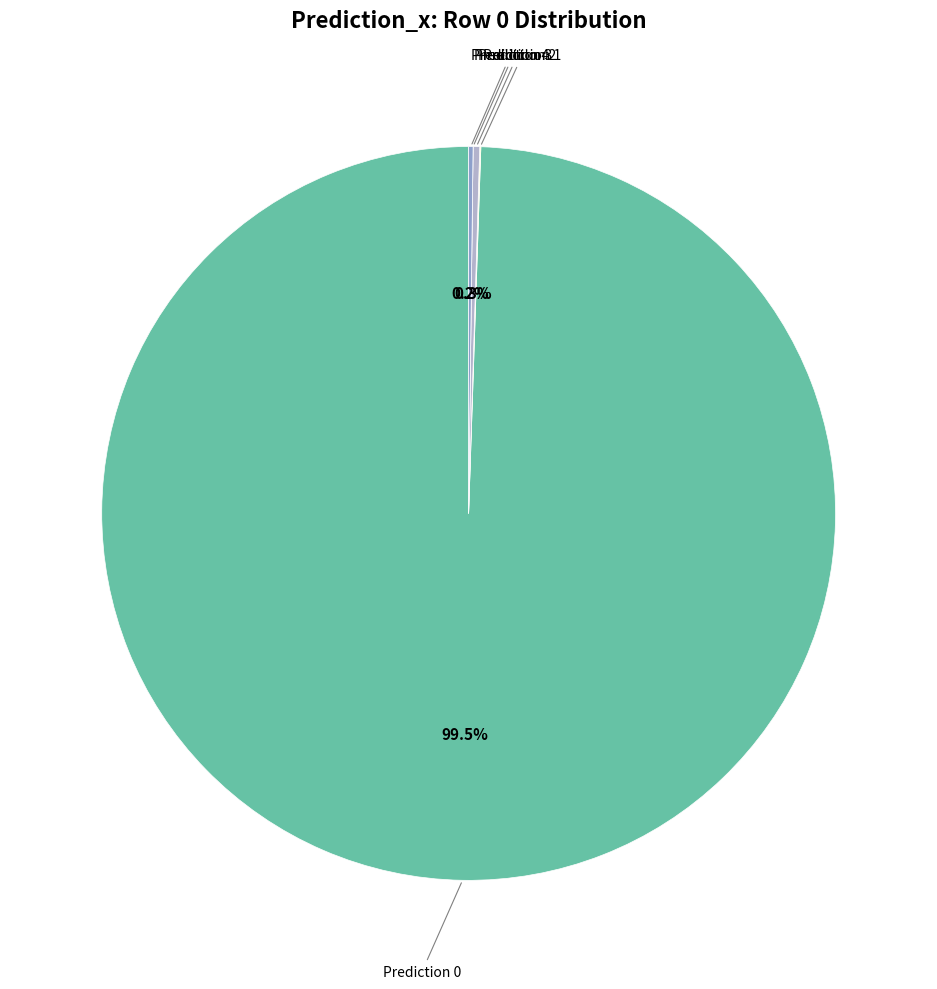

Is there a majority slice in this chart?

Yes